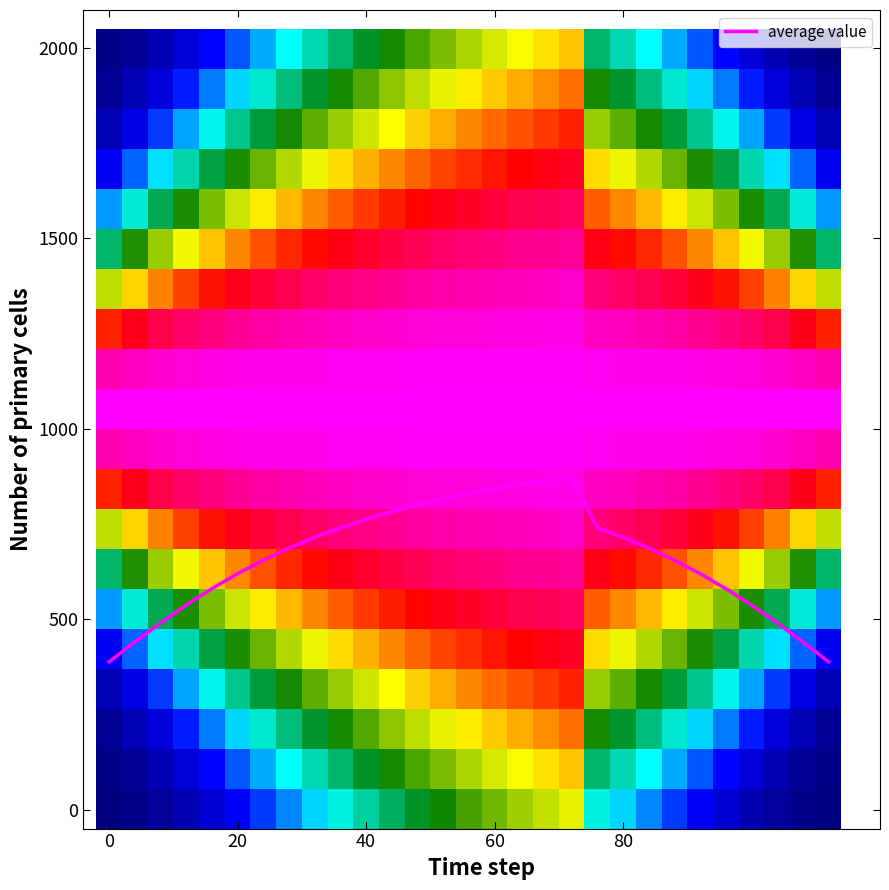

The average value series shows 389.8 at 60. True or false?

False